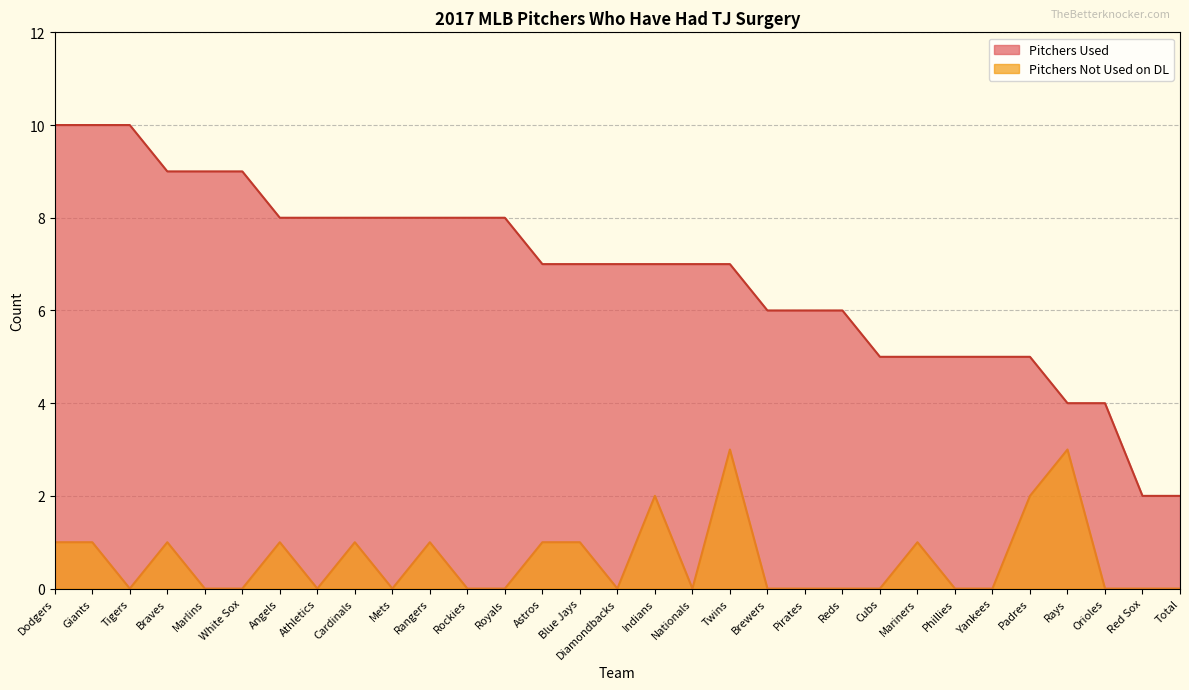

Is it true that Pitchers Used equals 8 at Mets?

True